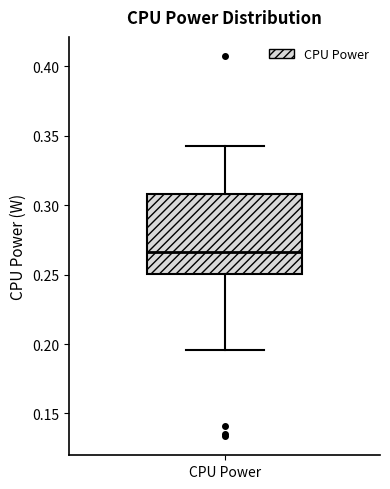

Transcribe this box plot: give where the median line is, the range the box spans, and where the two whiskers end, as read against the y-axis. The values are not printed on the chart, so give them approximately, as read against the axis.

median 0.265, box 0.250 to 0.310, whiskers 0.195 to 0.345